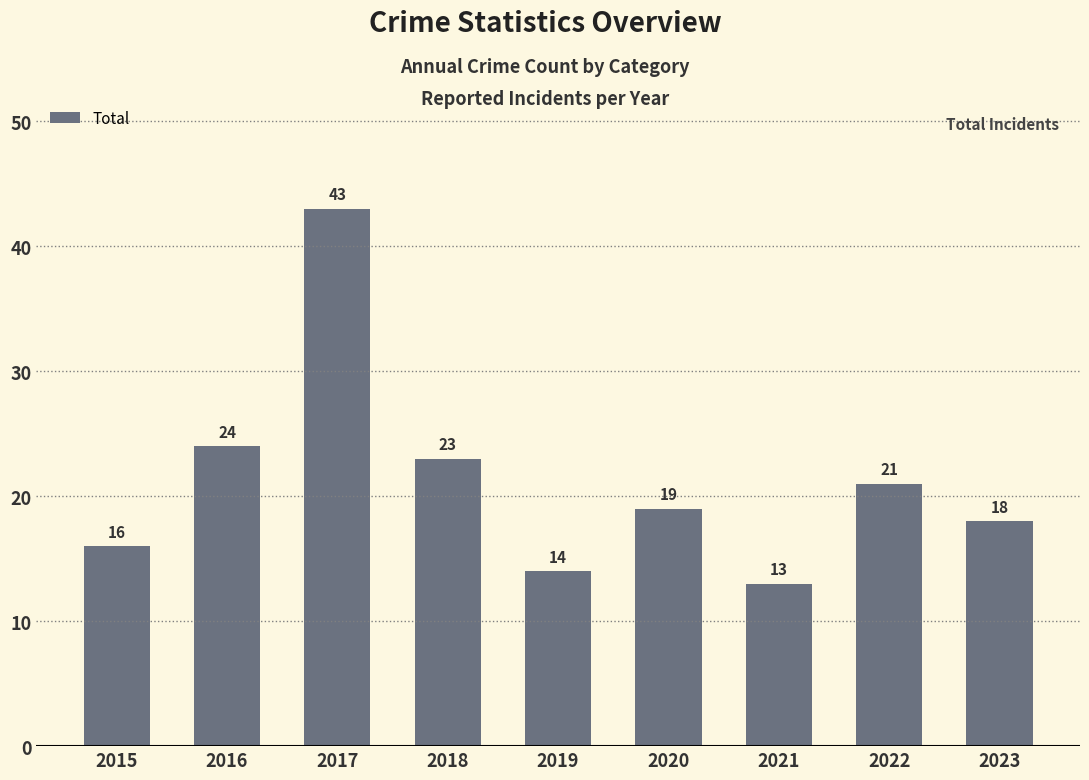

What is the average value?

21